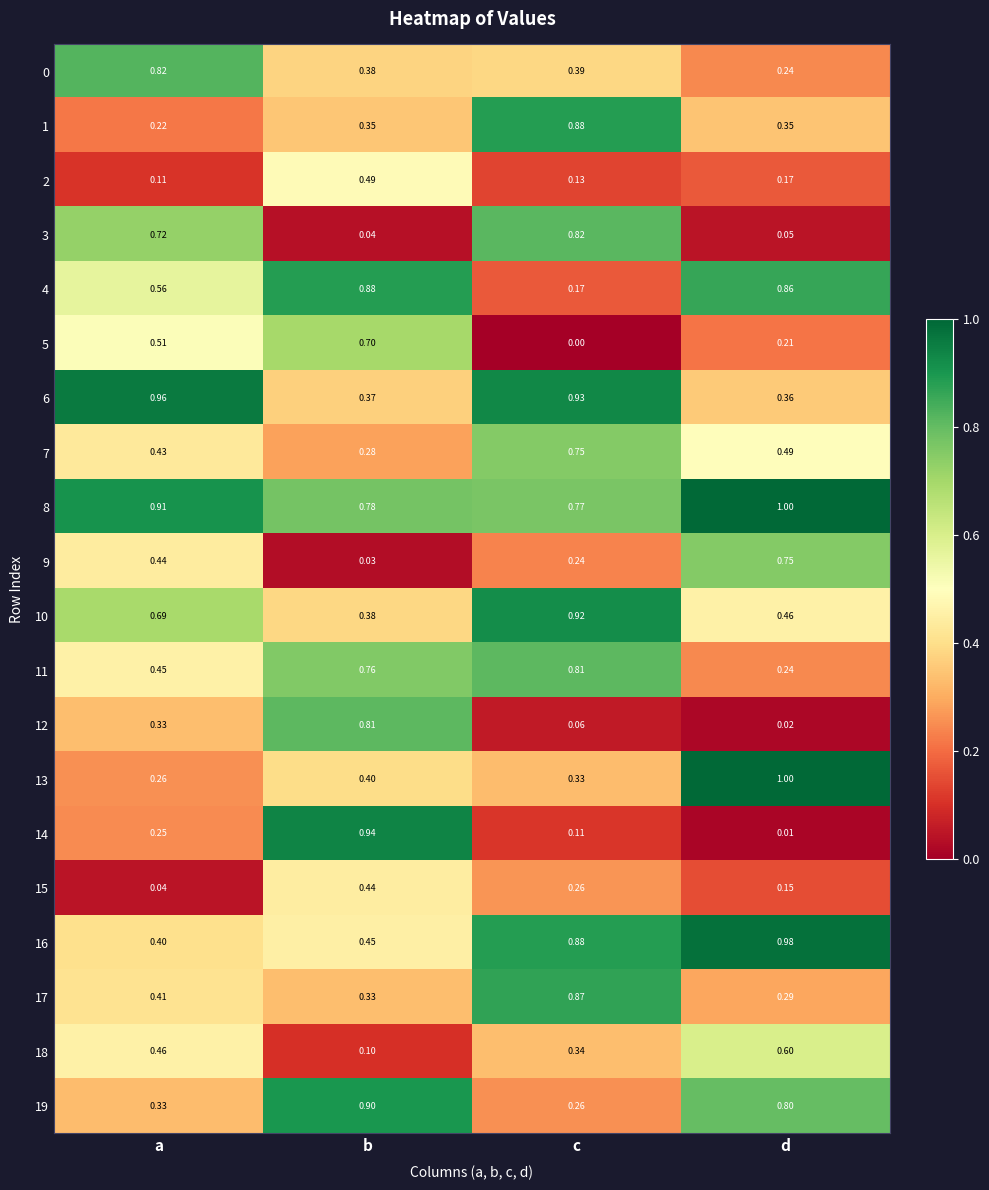

What is the difference between the highest and lowest values at b?

0.9